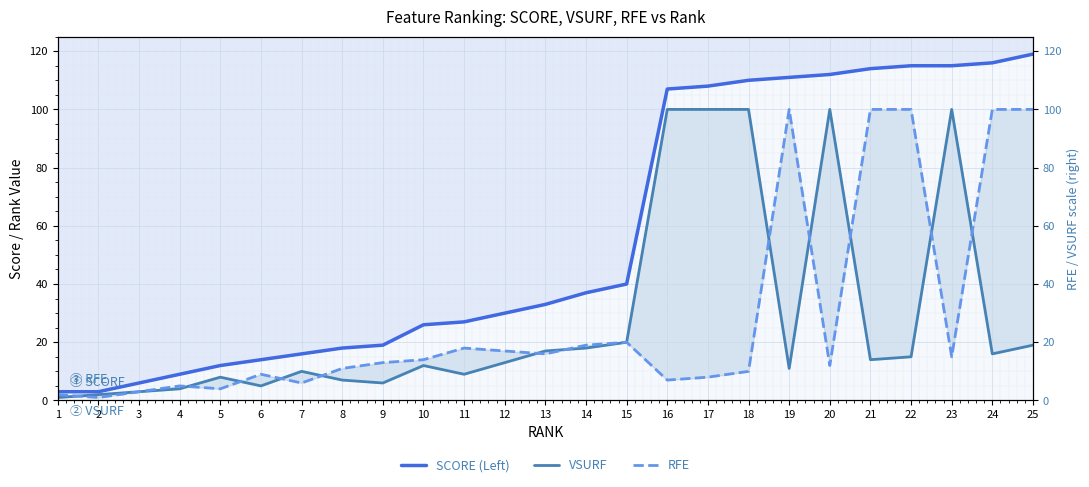

Rank the categories by SCORE (Left) value from highest to lowest.

25, 24, 22, 23, 21, 20, 19, 18, 17, 16, 15, 14, 13, 12, 11, 10, 9, 8, 7, 6, 5, 4, 3, 1, 2